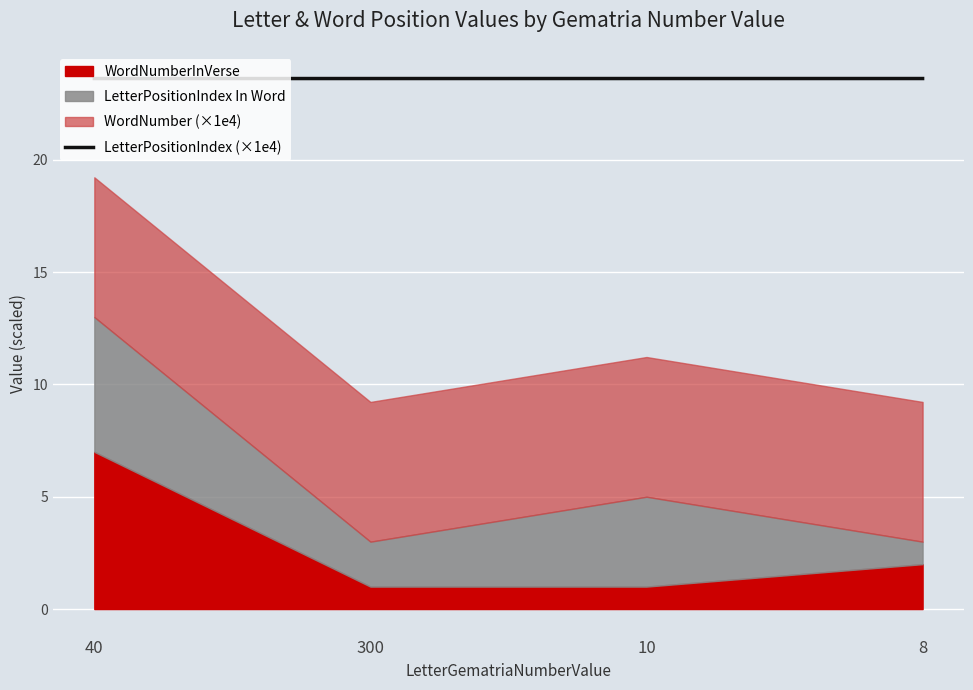

True or false: there are more than 0 points higher than both neighbors.

False